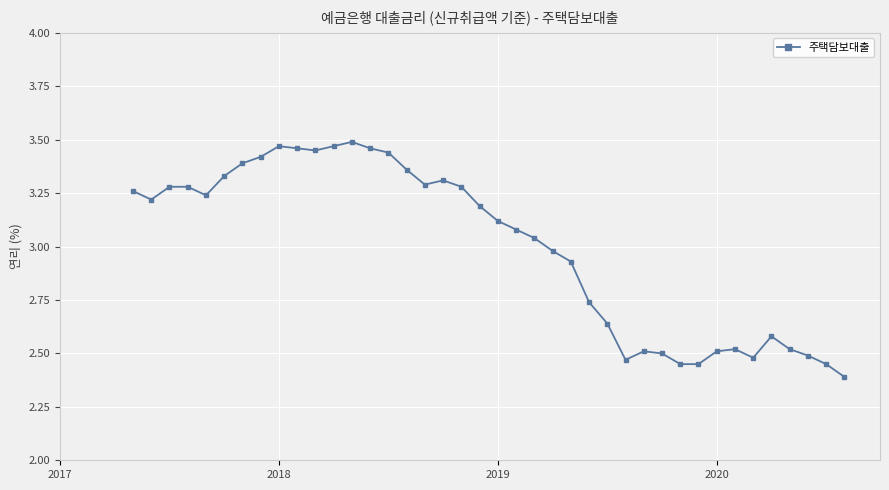

True or false: the data has more than 2 interior local peaks.

True